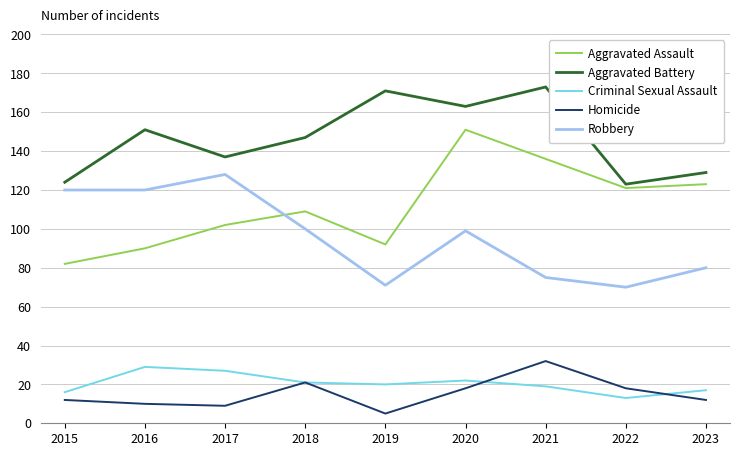

Which series has the largest total across all categories?

Aggravated Battery